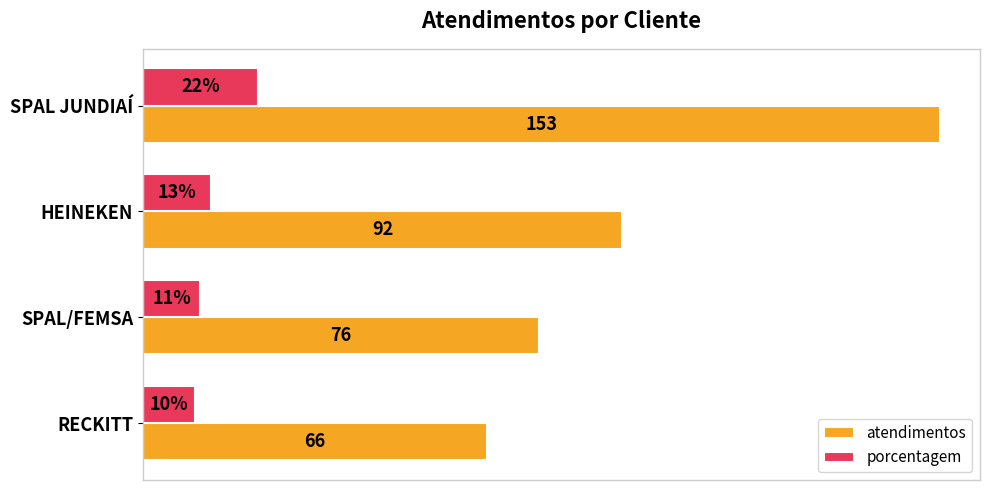

Which series has the widest spread of values?

atendimentos